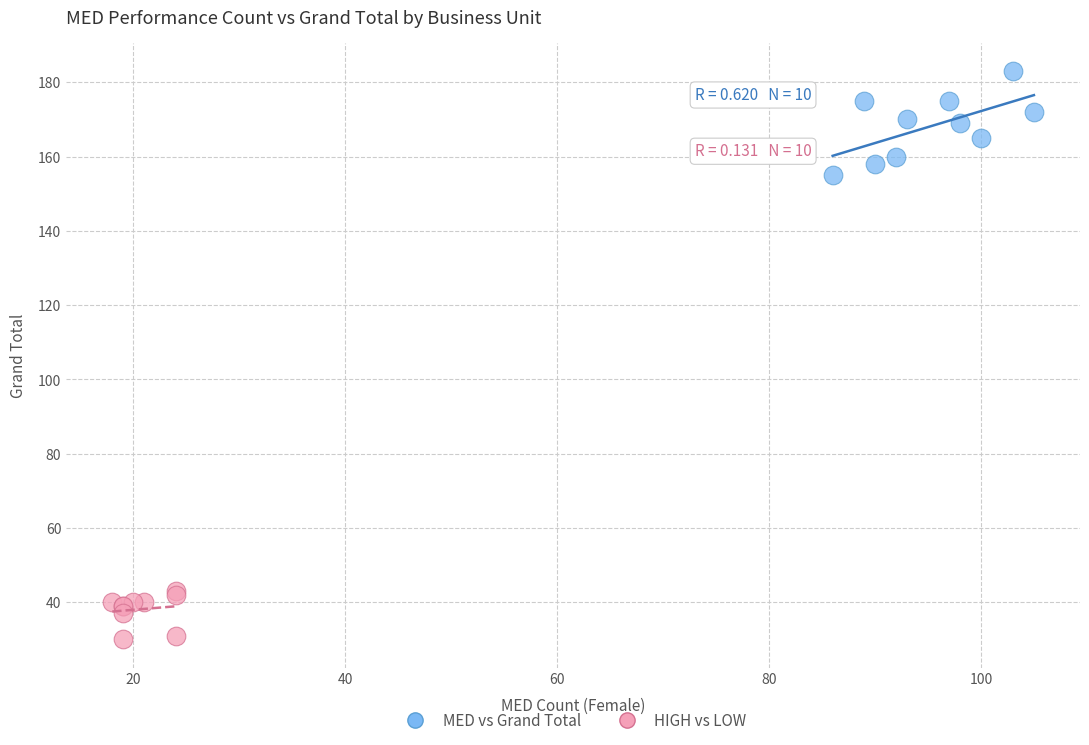

Which series contains the highest Y value?

MED vs Grand Total